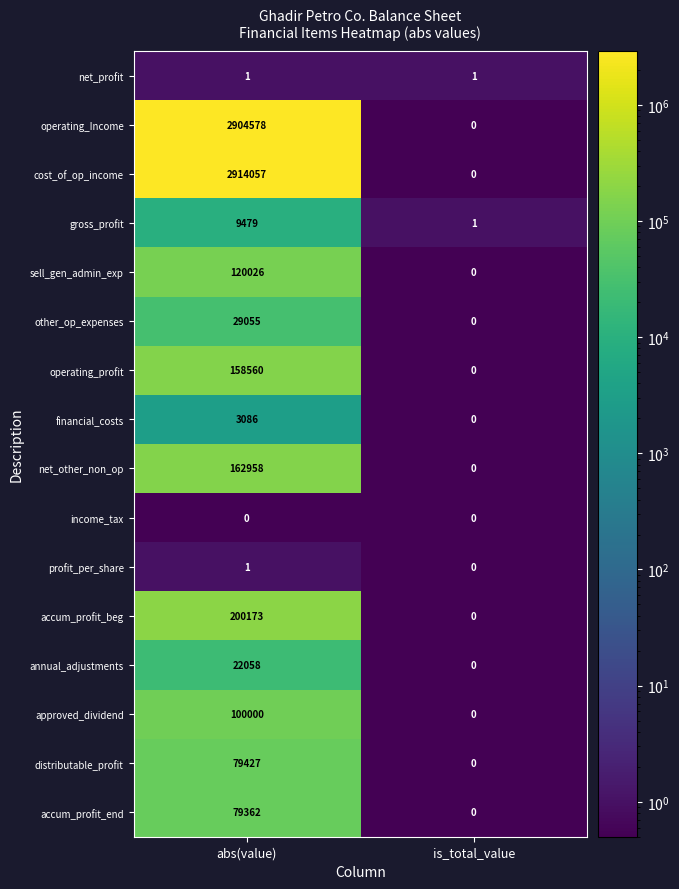

What is the difference between the maximum and minimum values in the sell_gen_admin_exp series?

120026